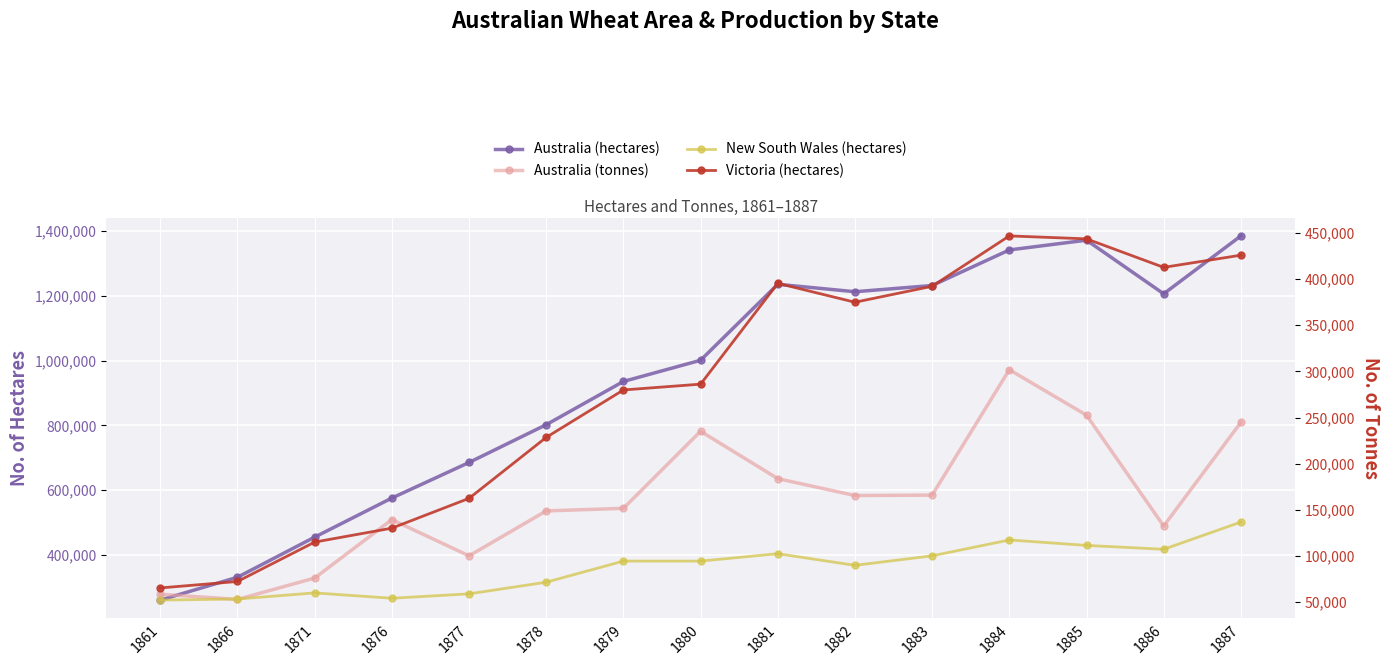

What is the approximate value of Victoria (hectares) at 1881?

395500